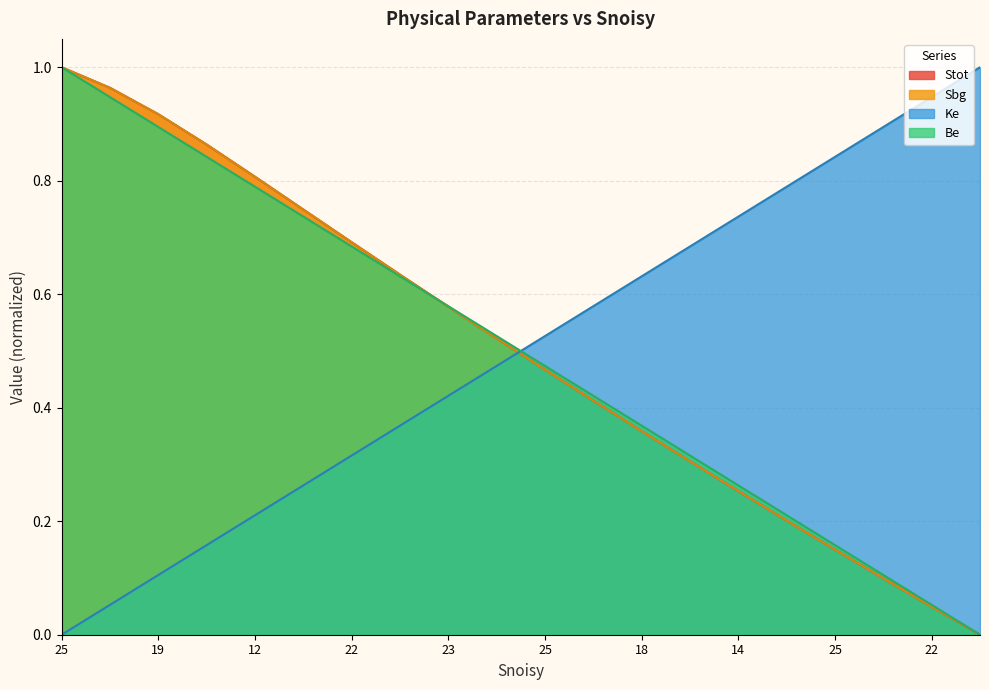

Does the chart have visible grid lines?

Yes